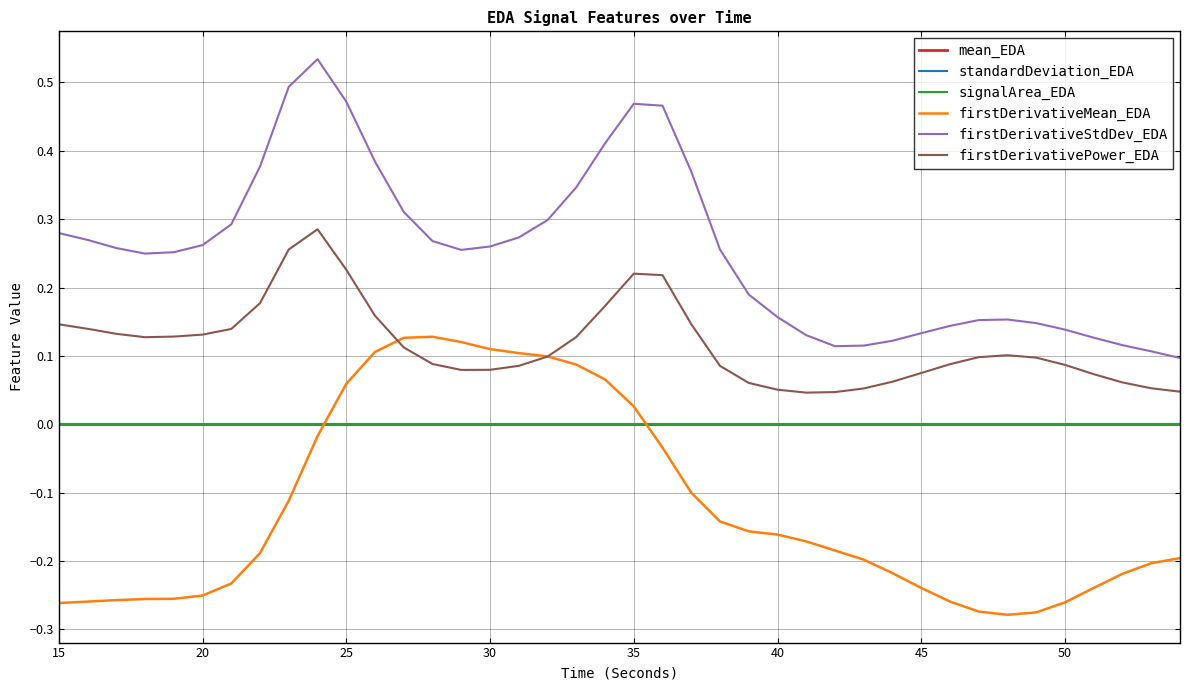

Which series has the largest total across all categories?

firstDerivativeStdDev_EDA